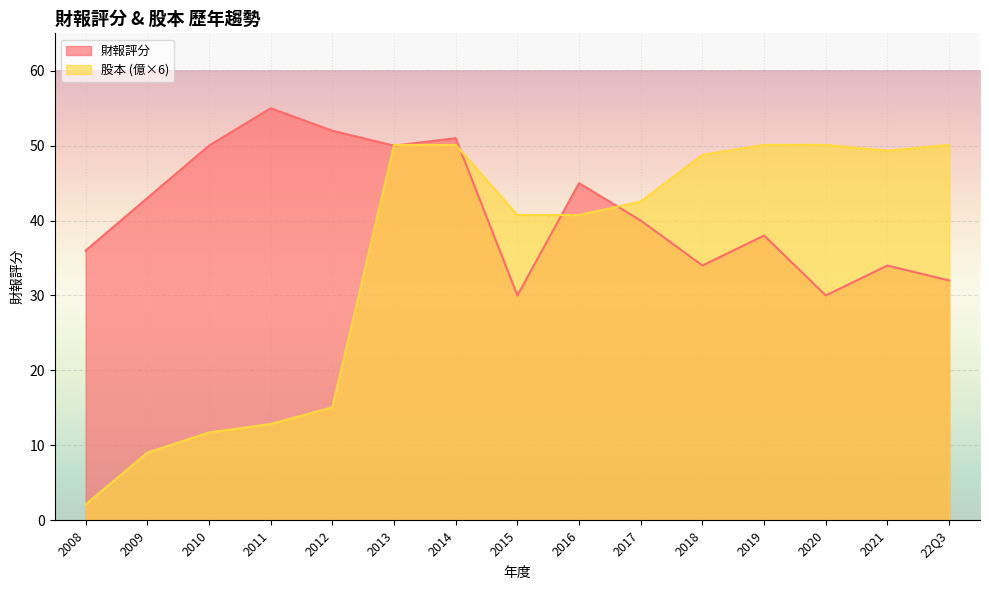

How many distinct data groups are displayed?

2